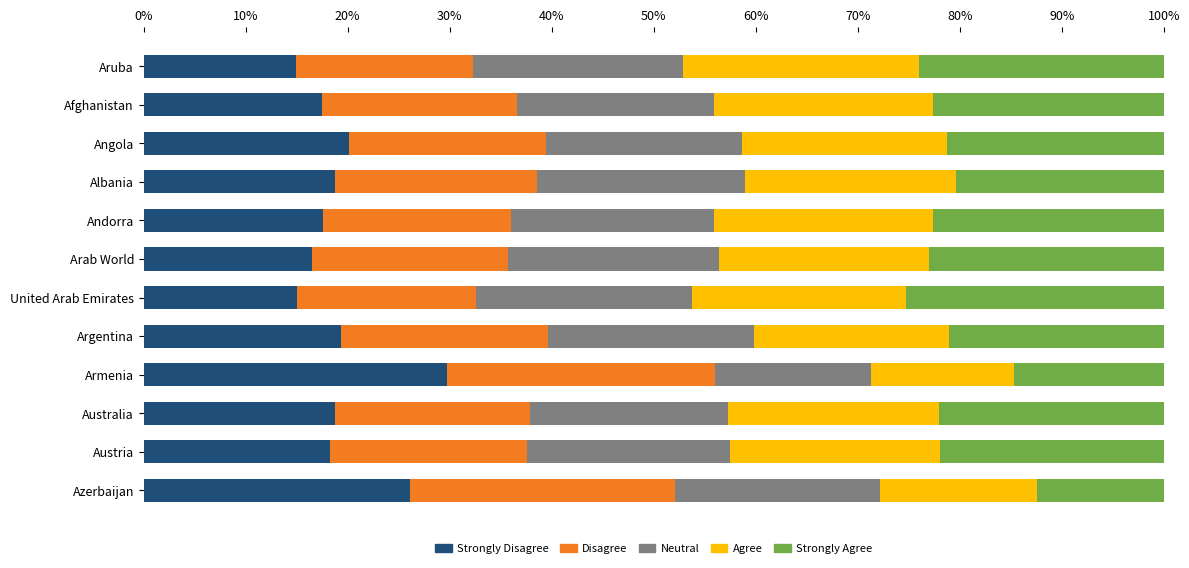

How many distinct data groups are displayed?

5